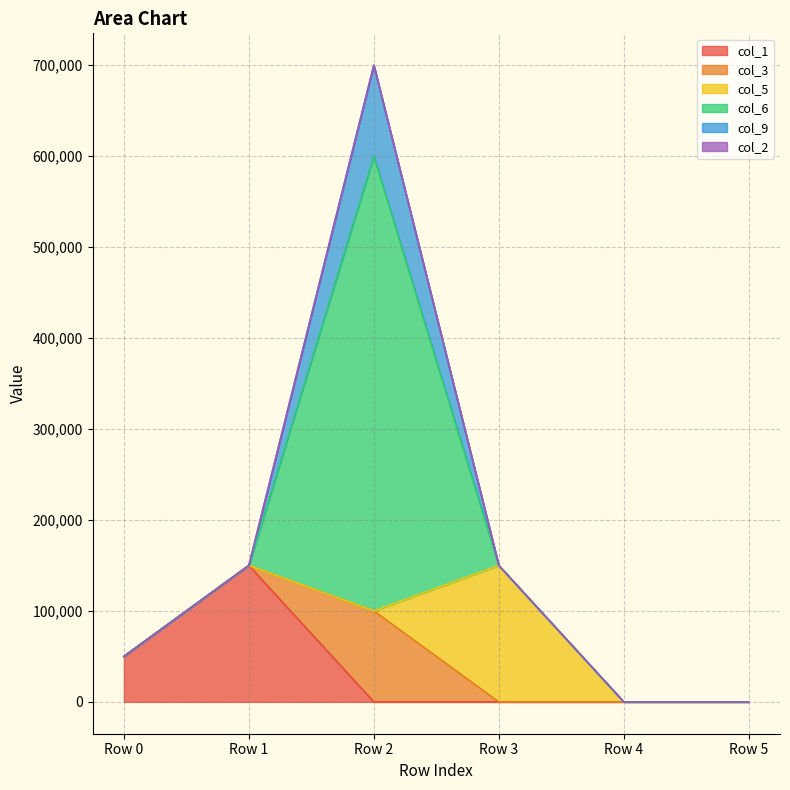

What is the sum of the col_1 values at Row 5 and Row 1?

150000